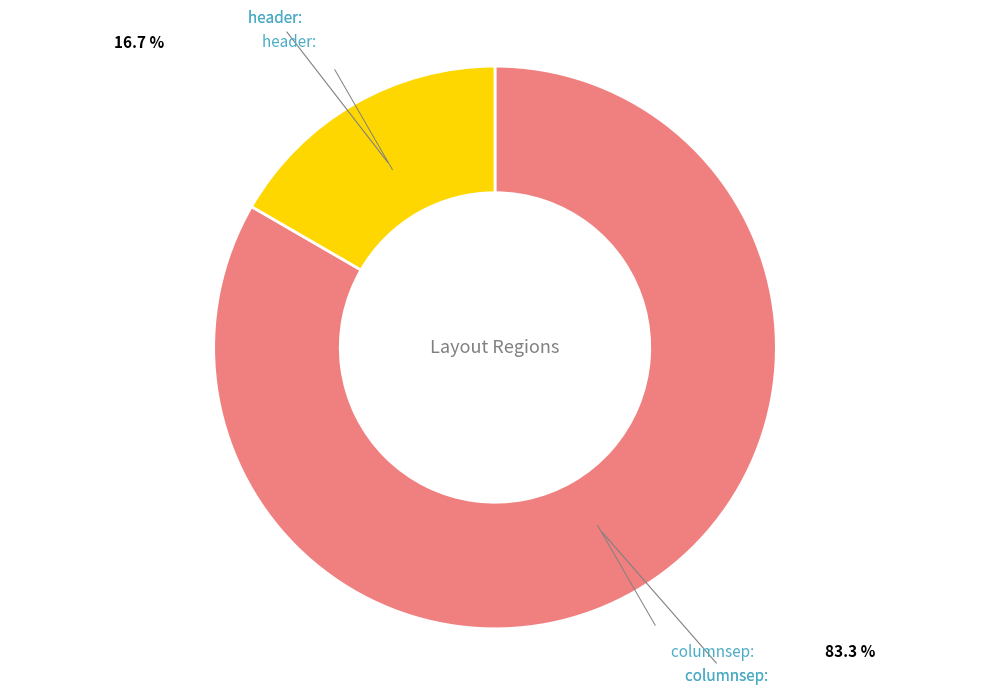

Is columnsep the majority of the pie?

Yes